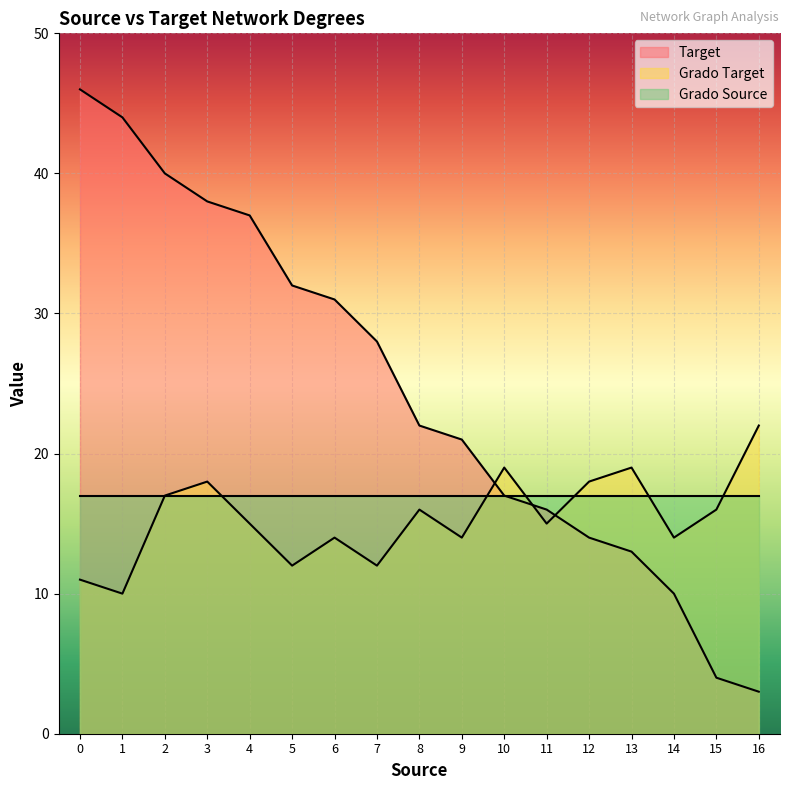

Which series has the largest total across all categories?

Target